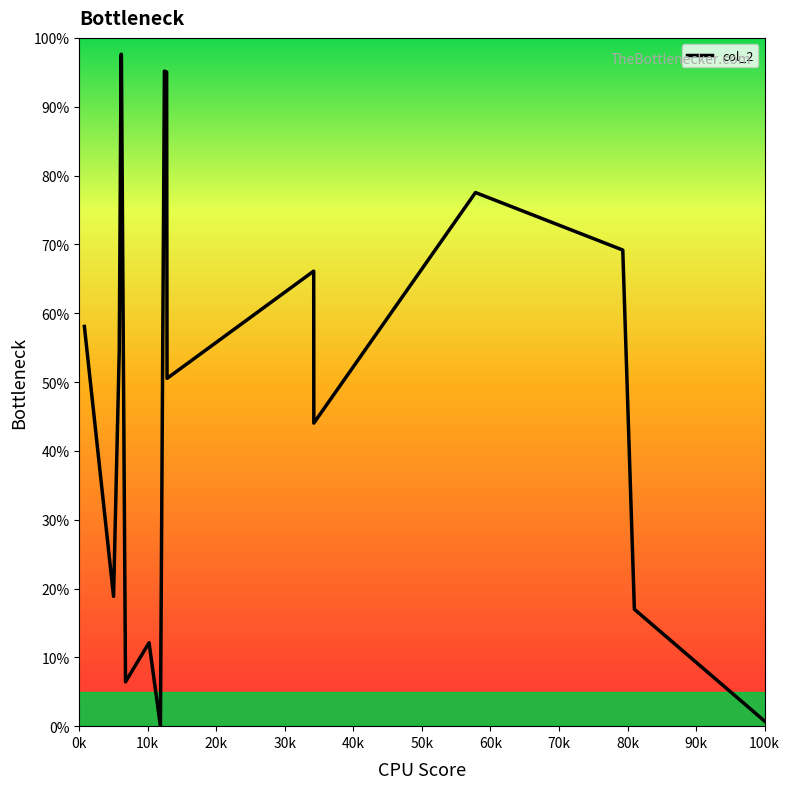

How many categories are shown in the chart?

18